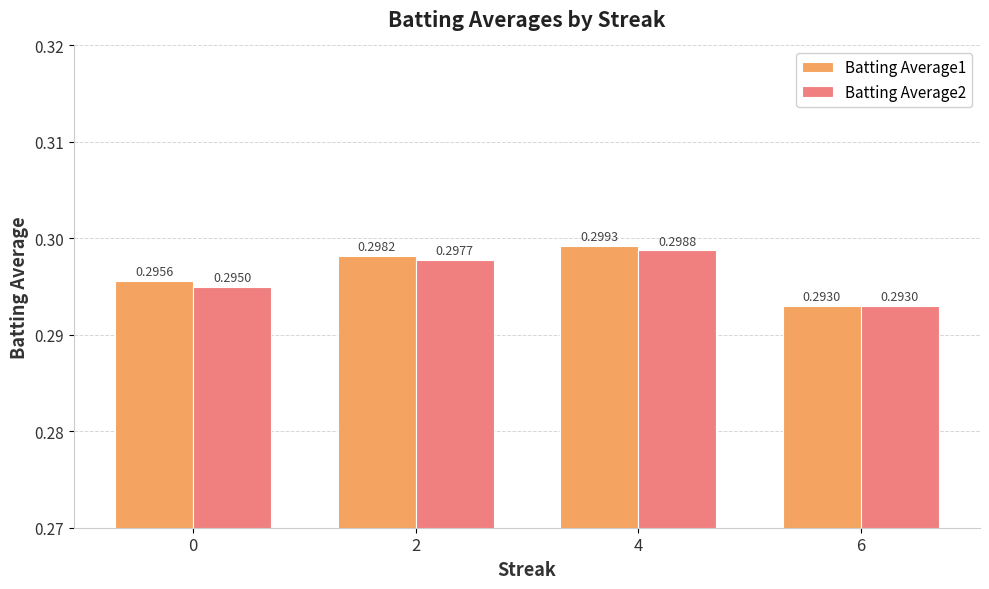

How many bars are there in each group?

2